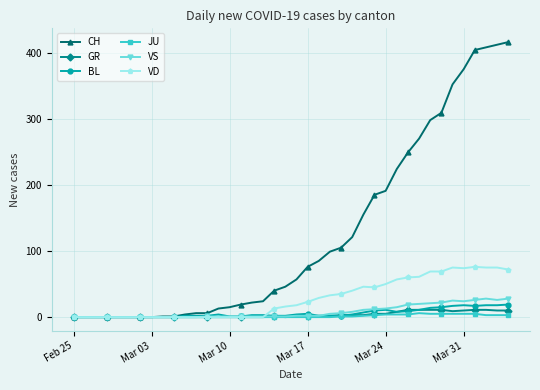

Which series has the largest range (max minus min)?

CH